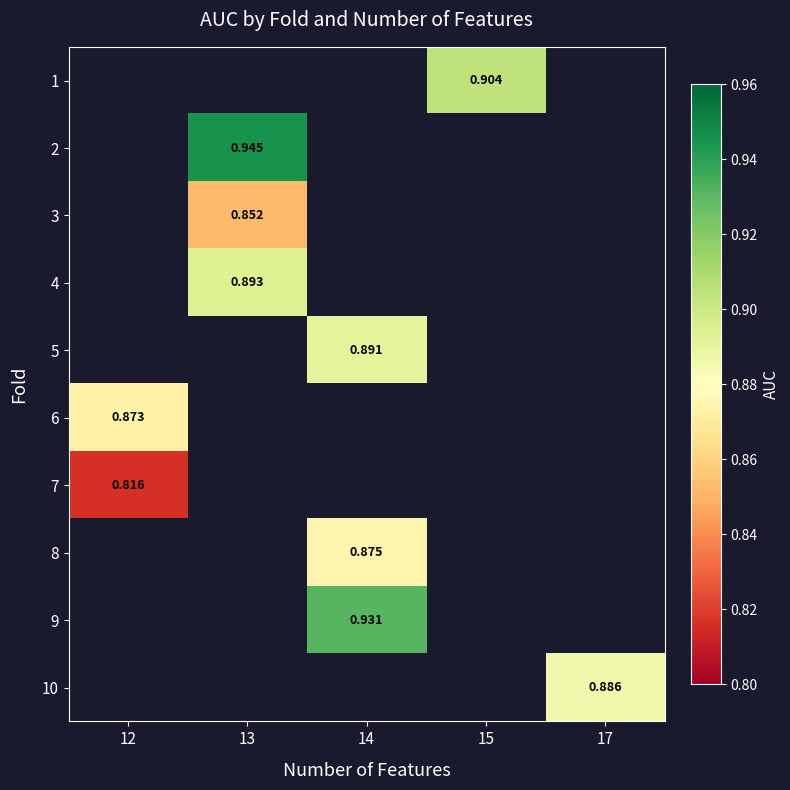

How many positive values does the row_1 series have?

1